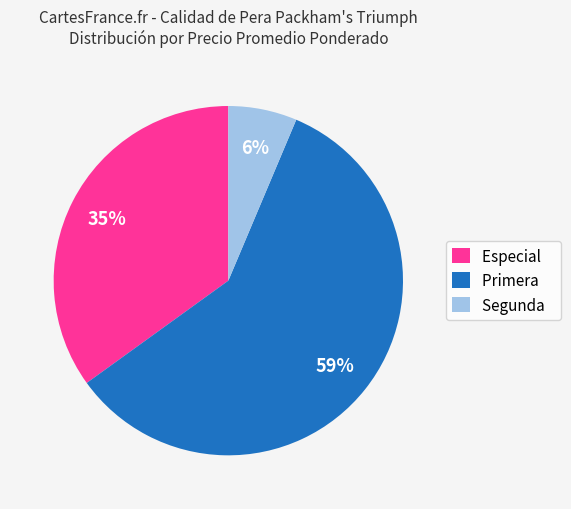

Is the sum of Especial and Segunda greater than half?

No